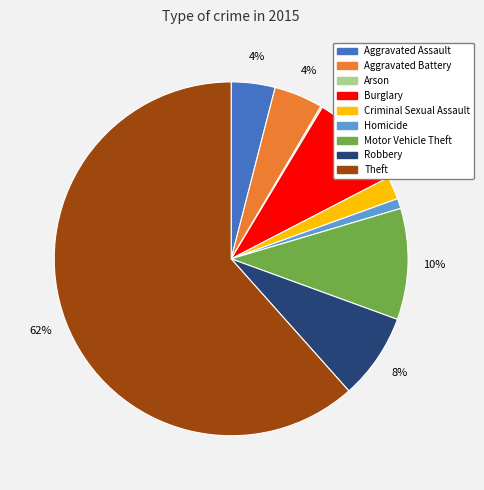

Which slice is the largest?

Theft